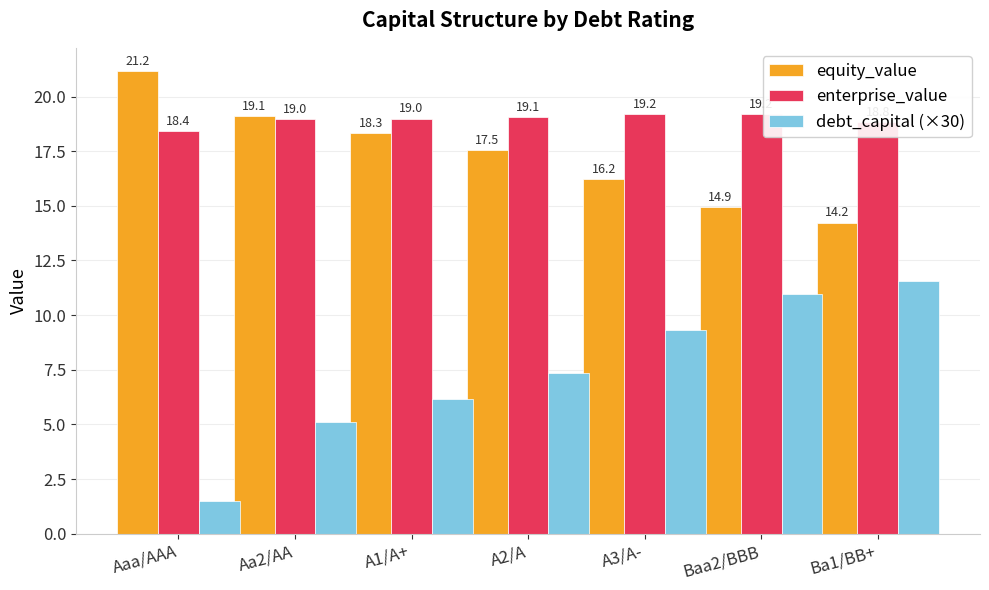

How many categories are shown in the chart?

7